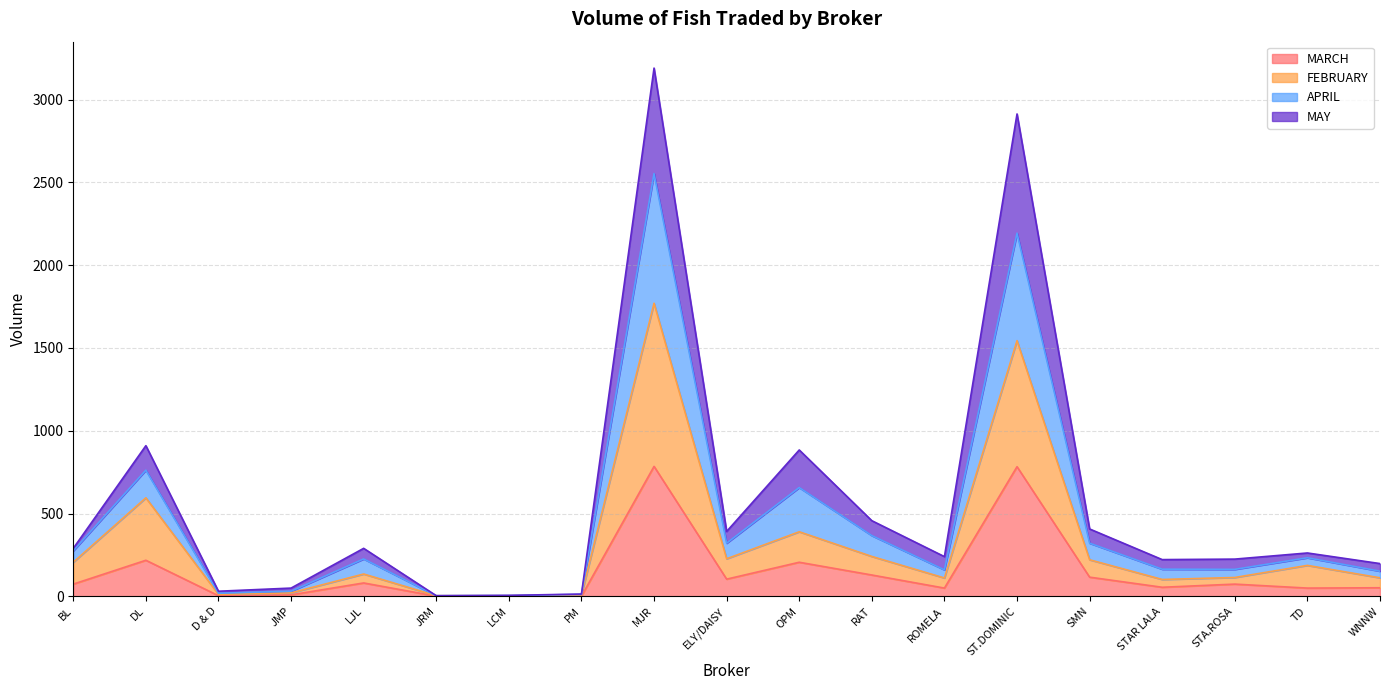

At which category is the sum across all series the highest?

MJR